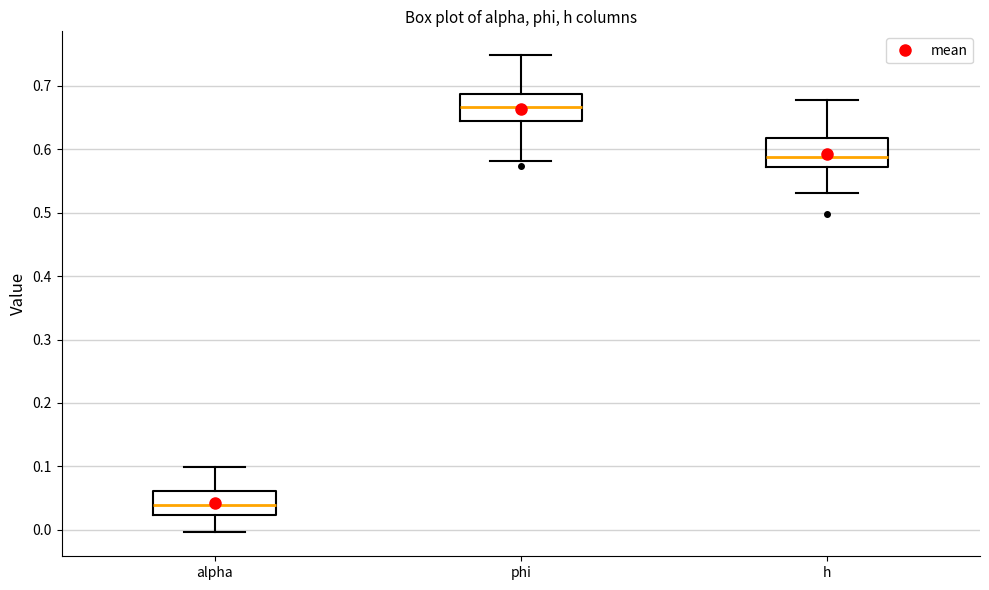

Reading left to right, transcribe this box plot: for each box, give where its median line is, the range the box spans, and where its two whiskers end, as read against the y-axis. The values are not printed on the chart, so give them approximately, as read against the axis.

alpha: median 0.04, box 0.02 to 0.06, whiskers 0.00 to 0.10
phi: median 0.67, box 0.64 to 0.69, whiskers 0.58 to 0.75
h: median 0.59, box 0.57 to 0.62, whiskers 0.53 to 0.68